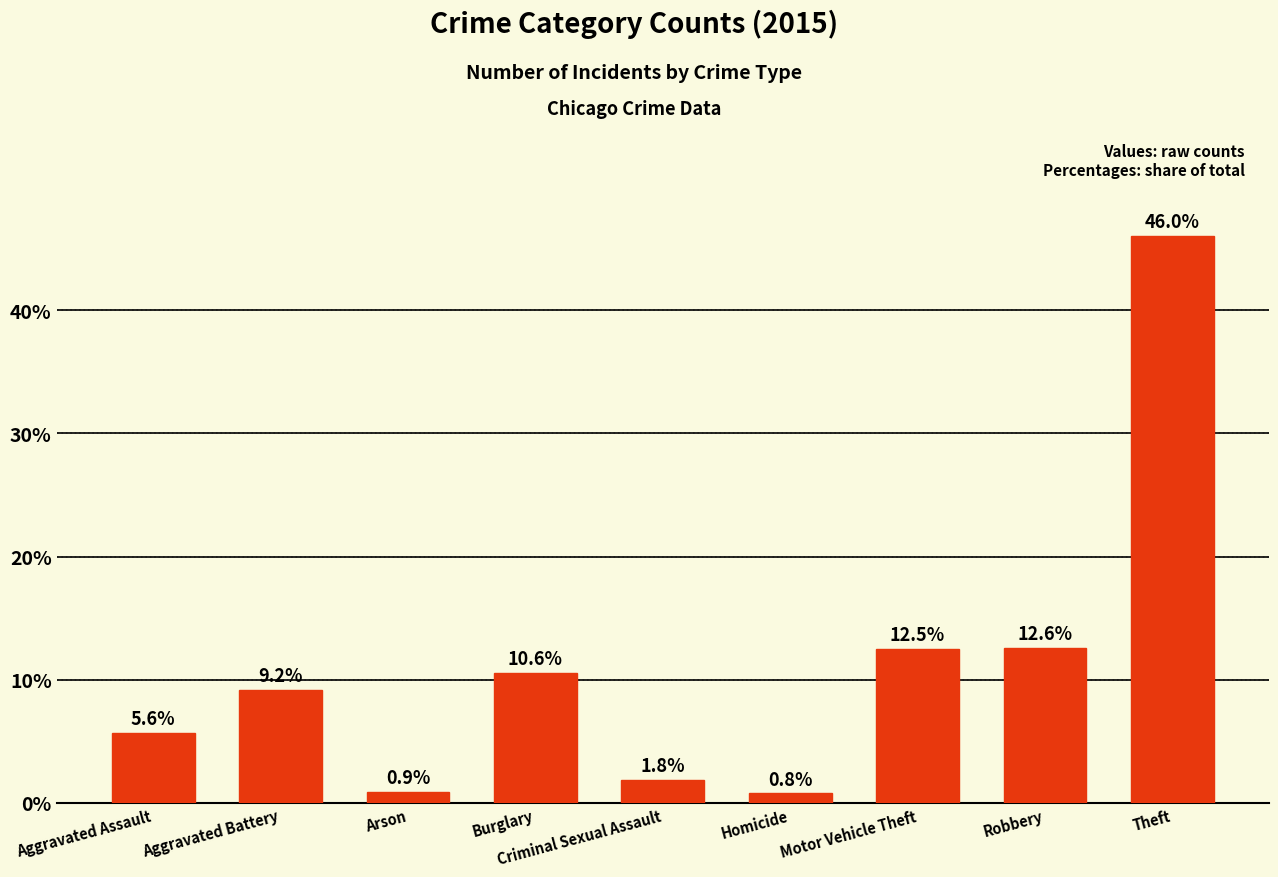

What is the change in value from Arson to Robbery?

+11.7